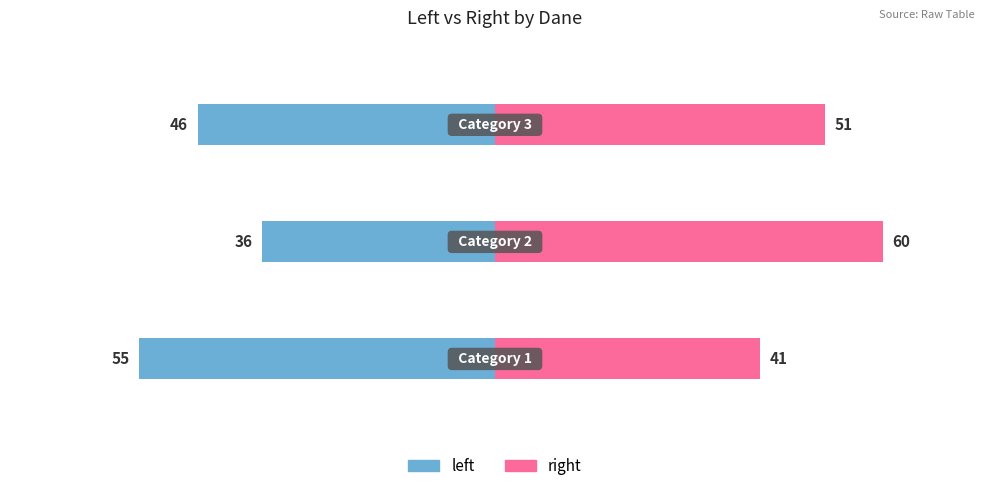

How many distinct data groups are displayed?

2